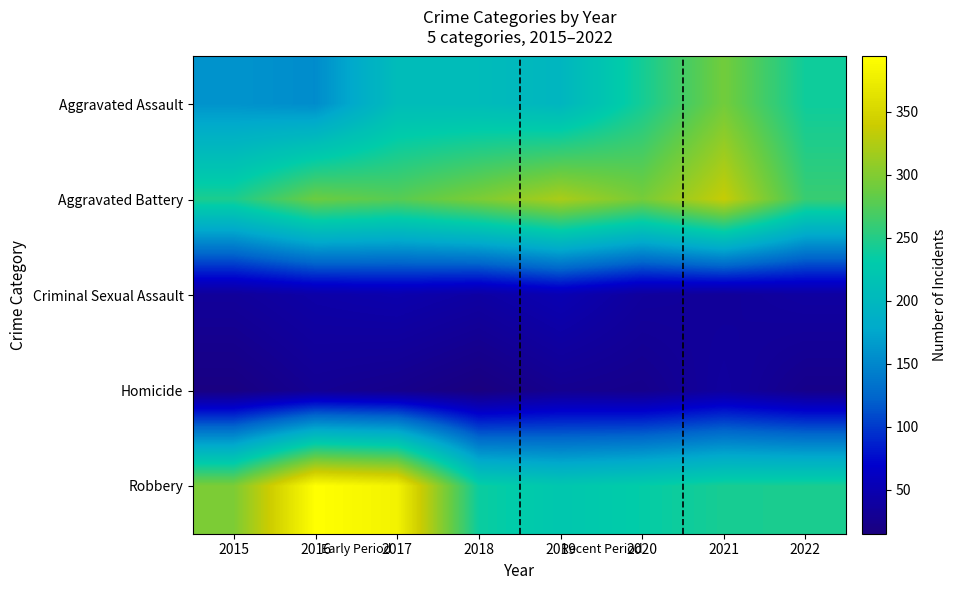

What is the spread (max minus min) of values at 2016?

365